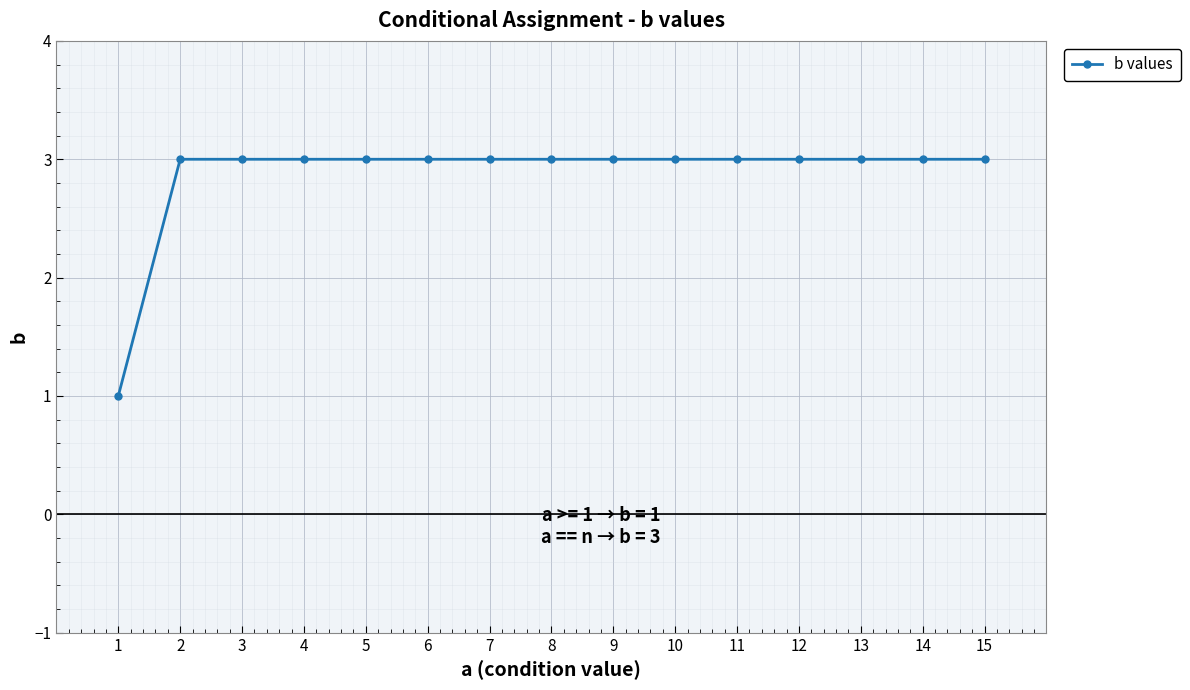

Reading left to right, extract all data points from this chart.

1=1	2=3	3=3	4=3	5=3	6=3	7=3	8=3	9=3	10=3	11=3	12=3	13=3	14=3	15=3